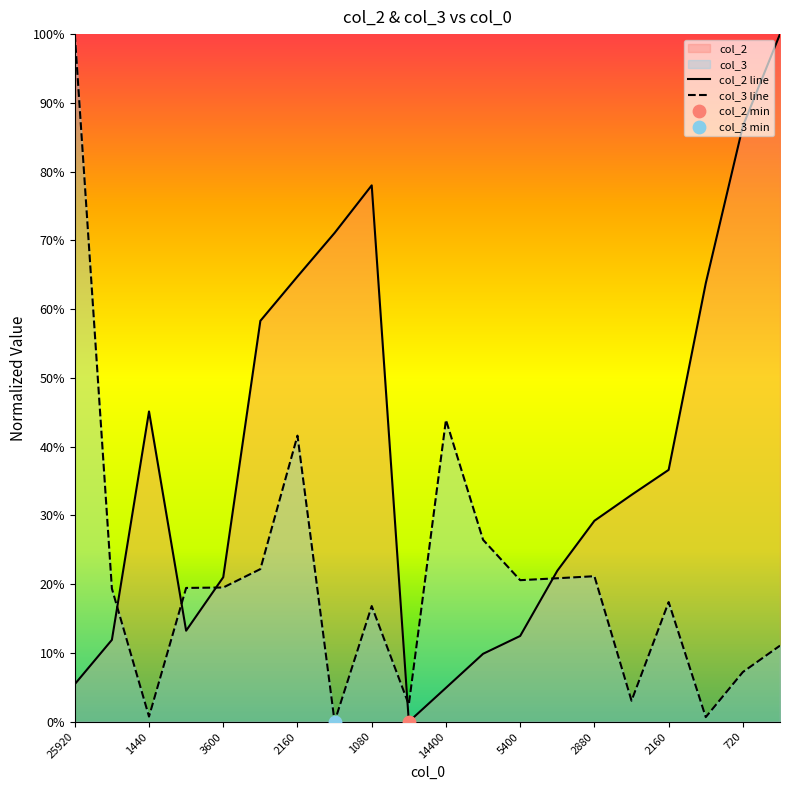

How many lines are shown in the chart?

2